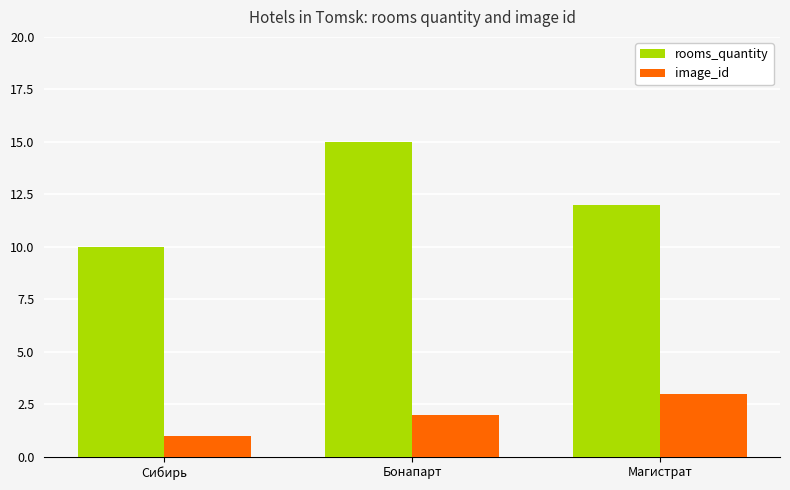

Is the value of image_id at Бонапарт greater than the value of rooms_quantity at Сибирь?

No